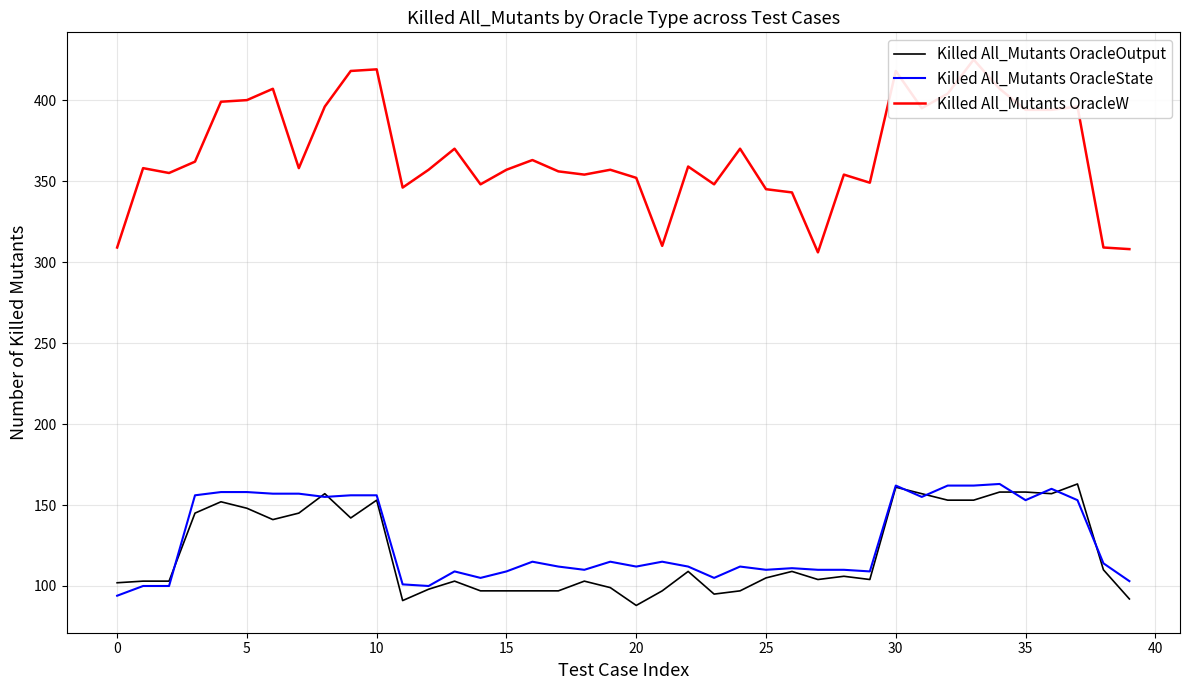

Where is Killed All_Mutants OracleState nearest to the value 128?

16